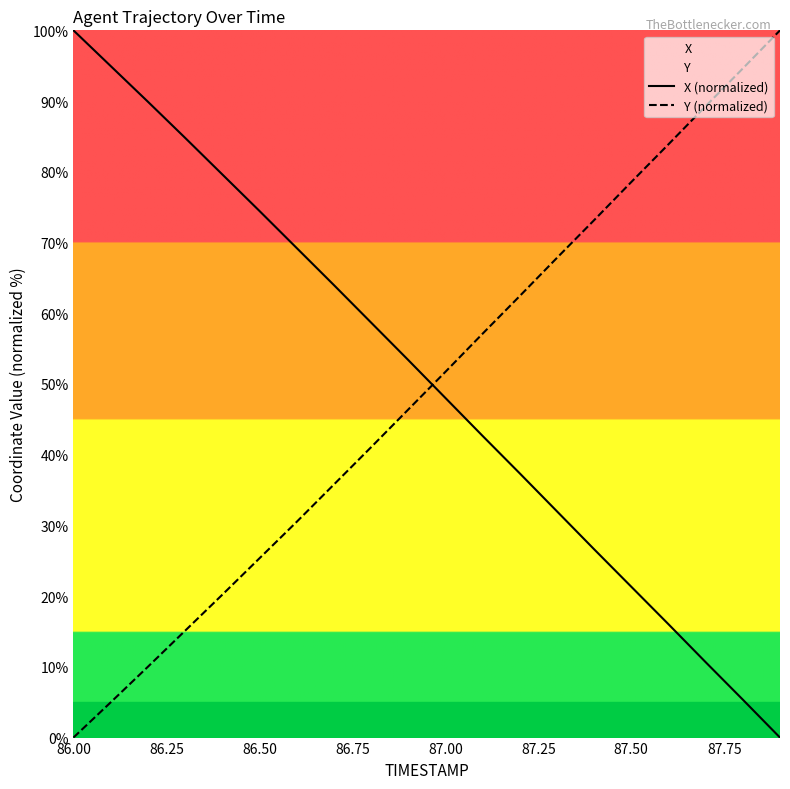

How many intersections are there between Y (normalized) and X (normalized)?

1